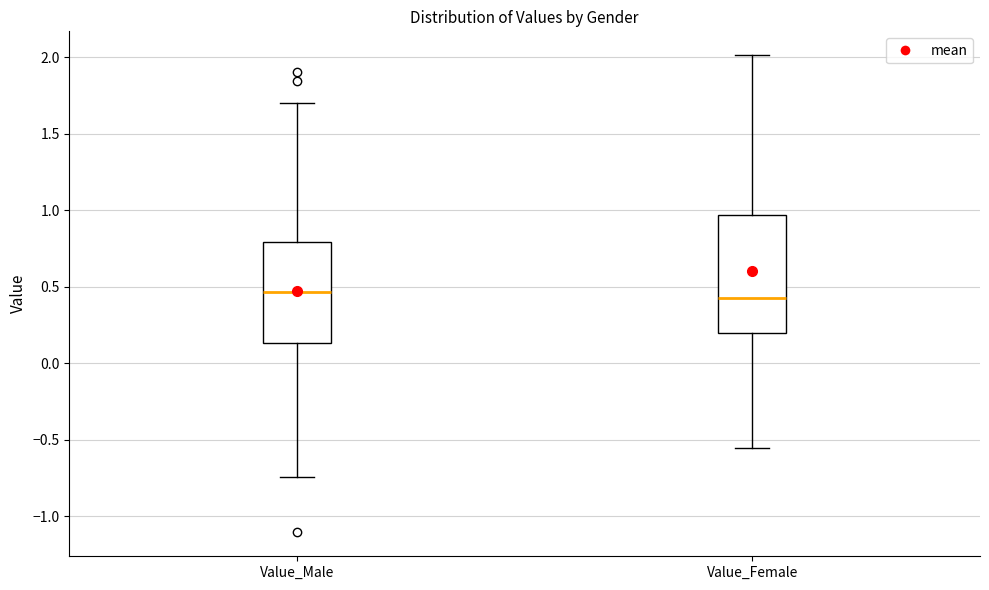

Which box is the tallest, from its lower edge to its upper edge?

Value_Female